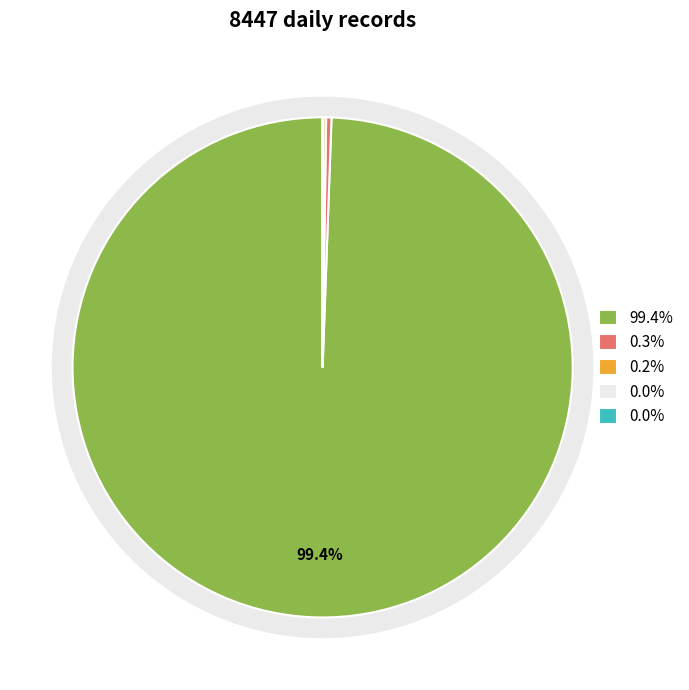

Approximately how many times larger is the value at 0 compared to 2?

559.9